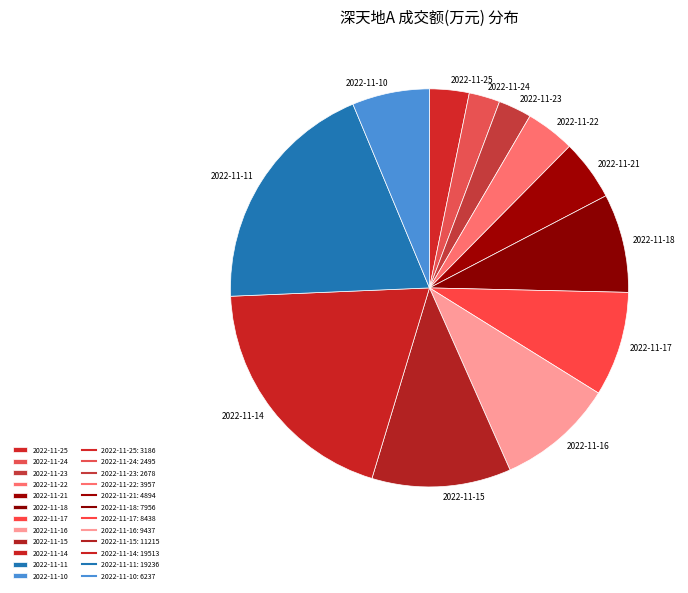

The 2022-11-23 slice represents 3% of the pie. True or false?

True